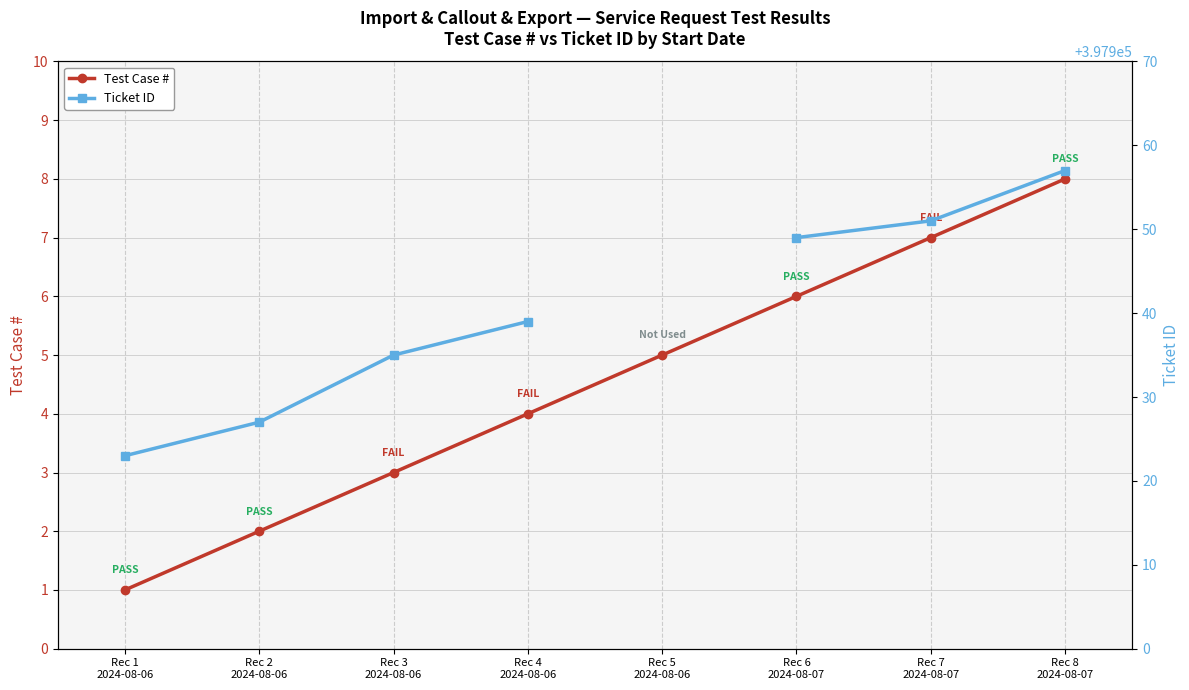

True or false: Test Case # has more than 2 points higher than both neighbors.

False